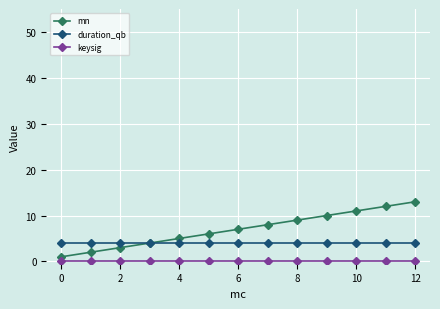

Which series has the largest total across all categories?

mn